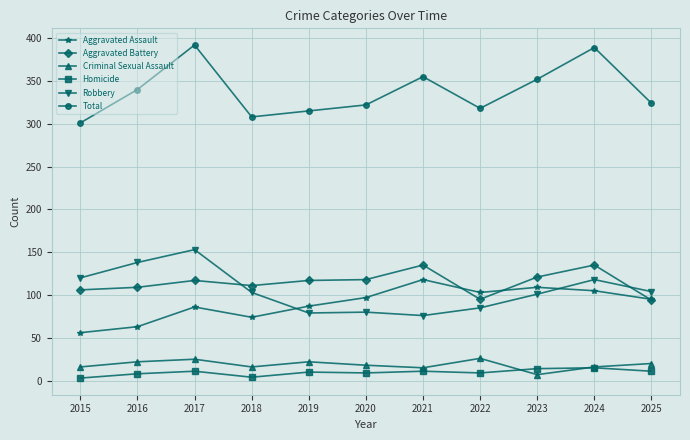

How many interior local peaks does the Criminal Sexual Assault series have?

3